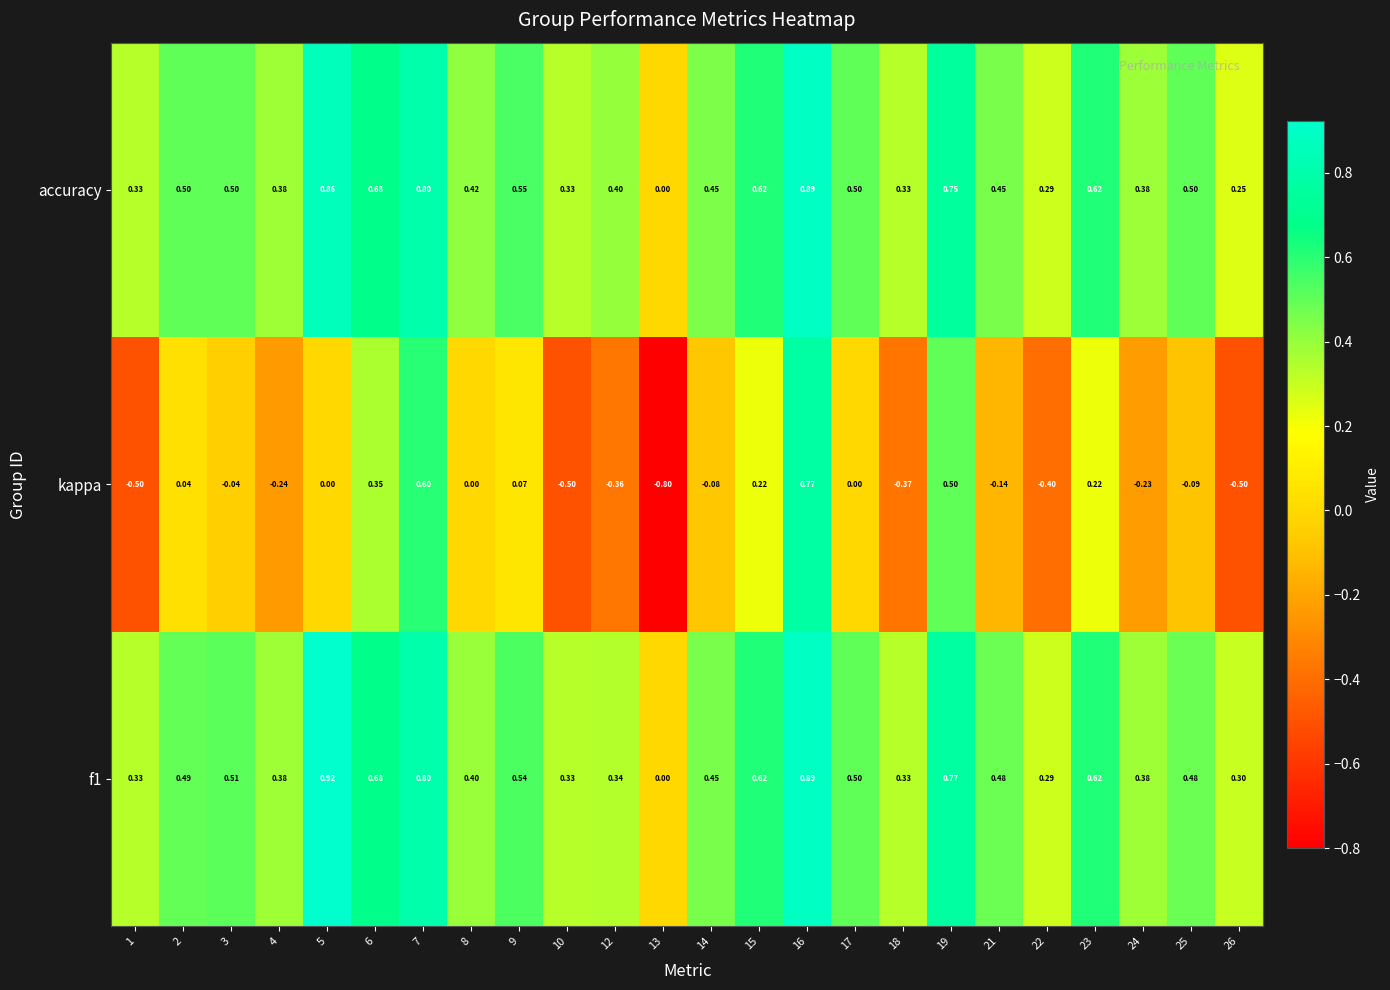

Is the value of f1 at 24 greater than the value of accuracy at 1?

Yes